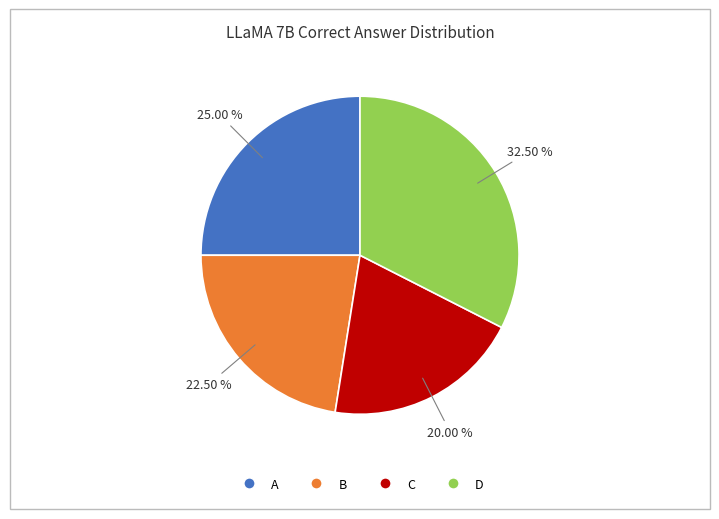

How many segments does this pie chart have?

4